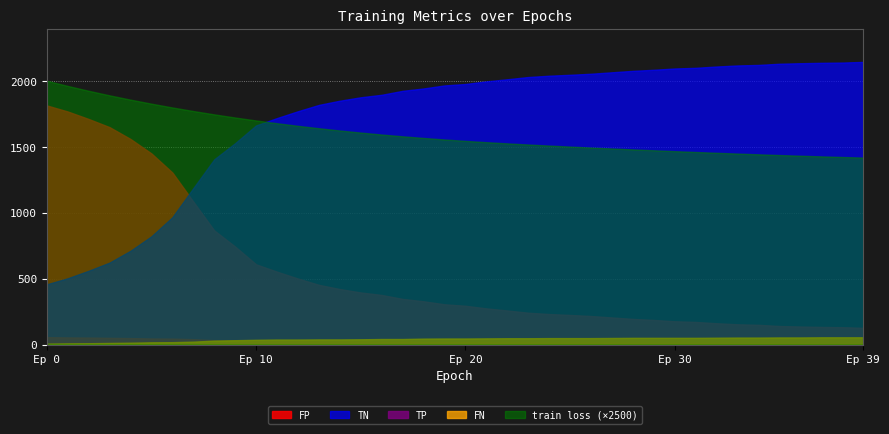

Which series has the largest total across all categories?

TN